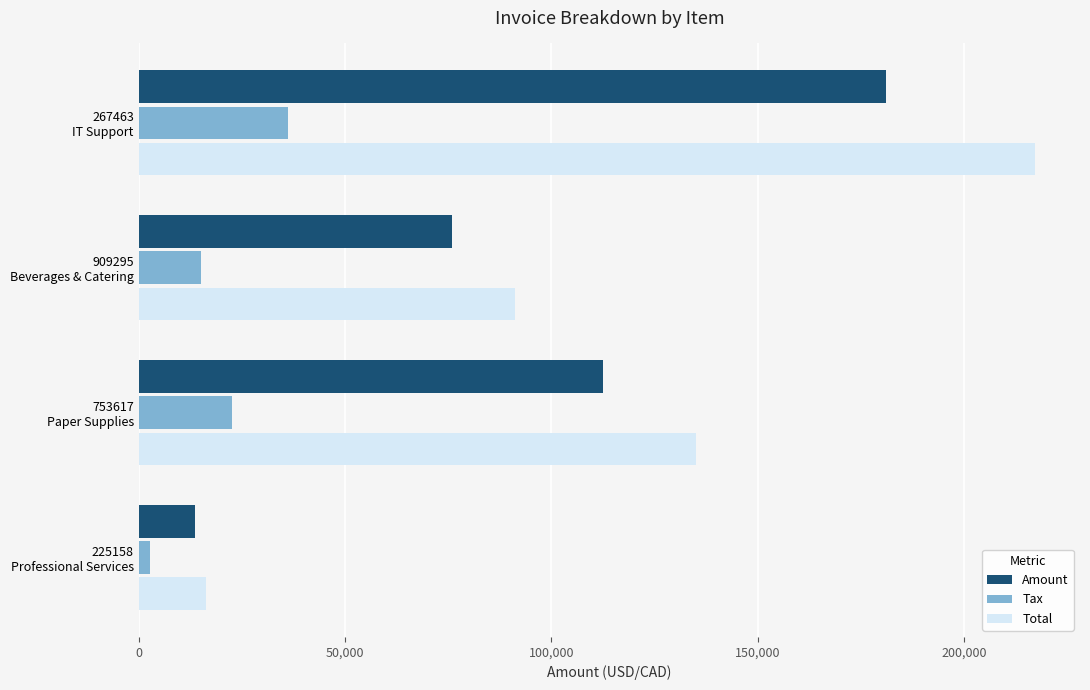

Which series has the widest spread of values?

Total